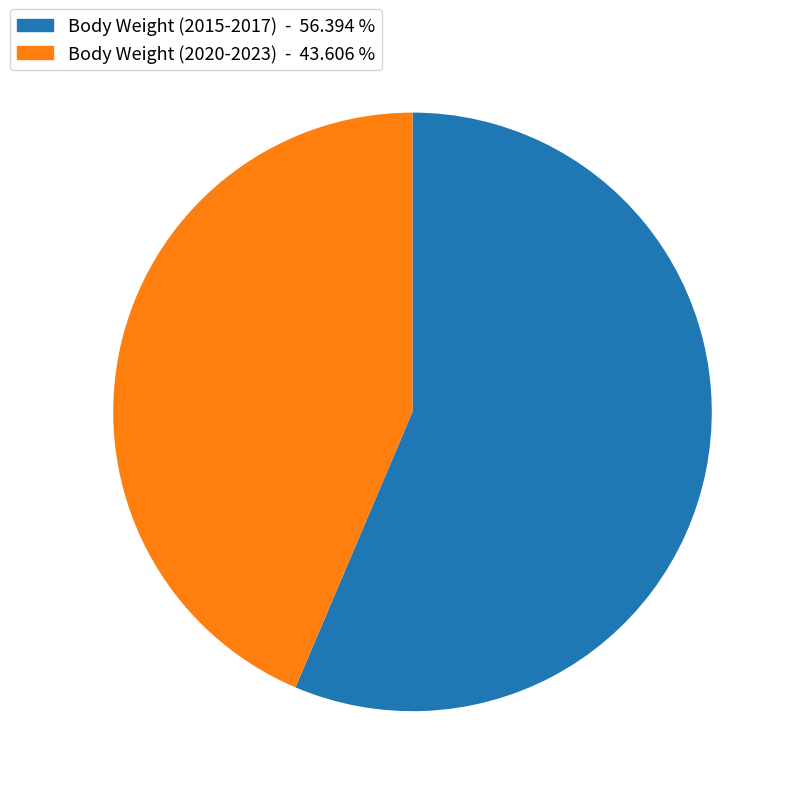

How many segments does this pie chart have?

2